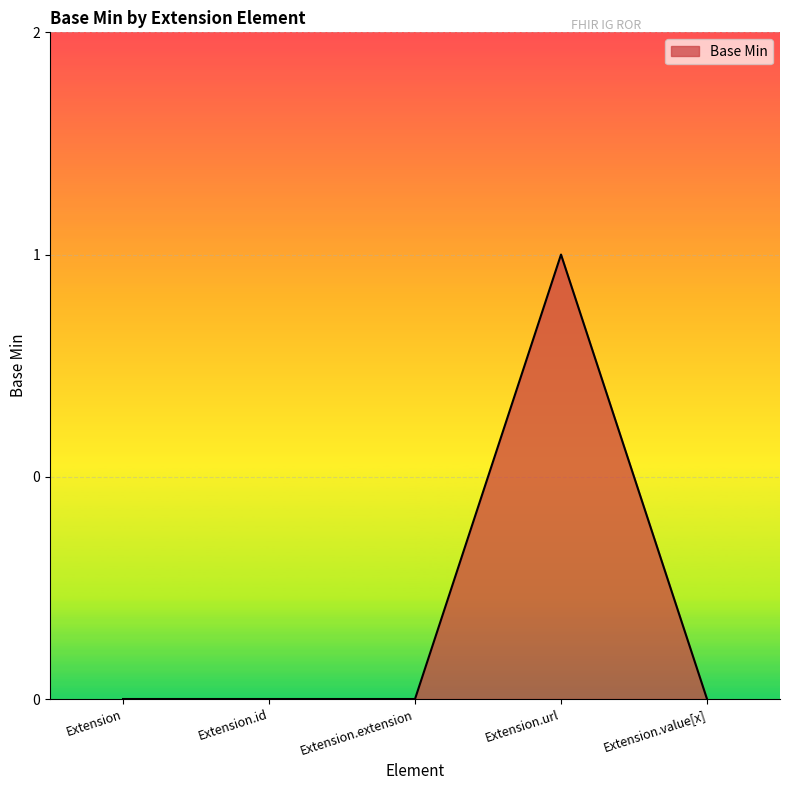

What is the change in value from Extension.url to Extension.value[x]?

-1